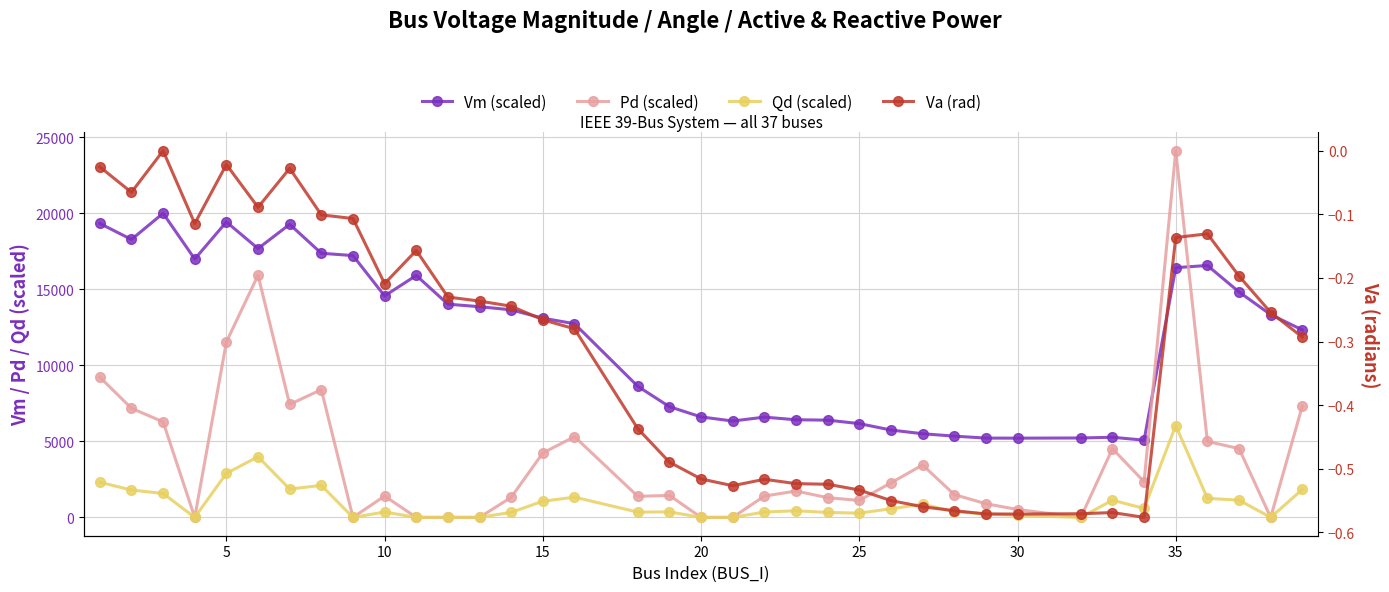

Rank the series at 15 from lowest to highest value.

Va (rad), Qd (scaled), Pd (scaled), Vm (scaled)